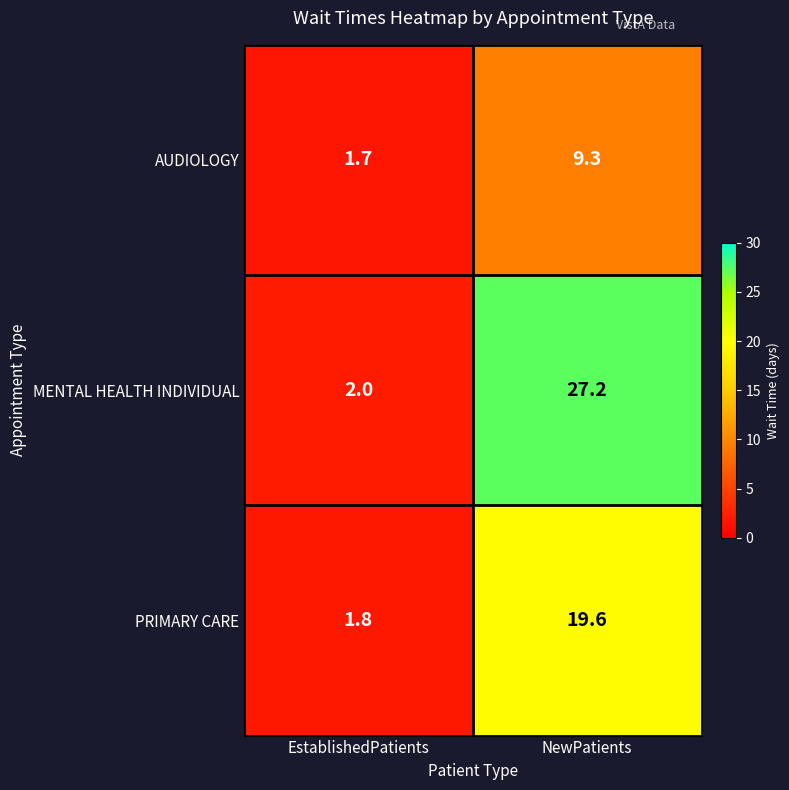

Between EstablishedPatients and NewPatients, which series saw the biggest shift?

MENTAL HEALTH INDIVIDUAL